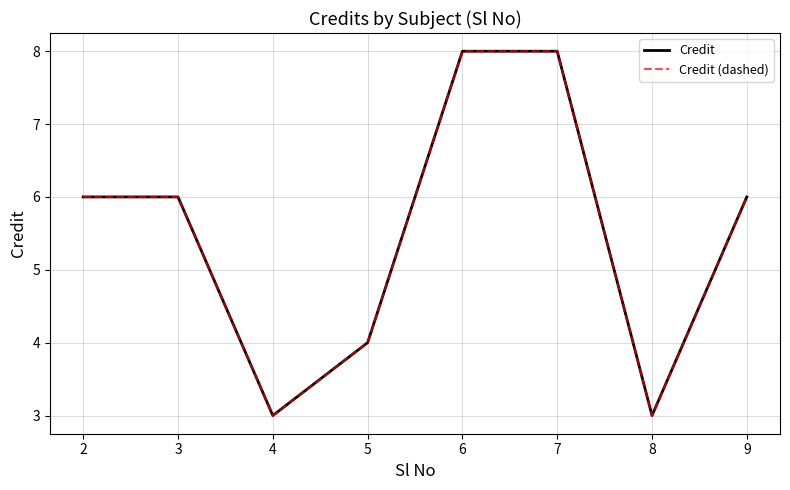

The value of Credit at 7 is 8. True or false?

True